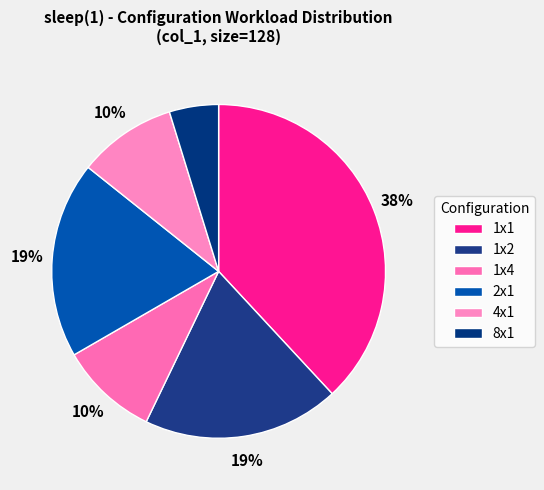

What portion of the pie excludes 1x2?

81.0%